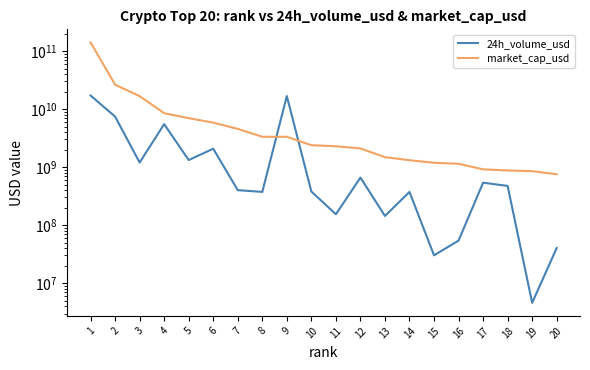

Rank the series by their maximum value, from lowest to highest.

24h_volume_usd, market_cap_usd